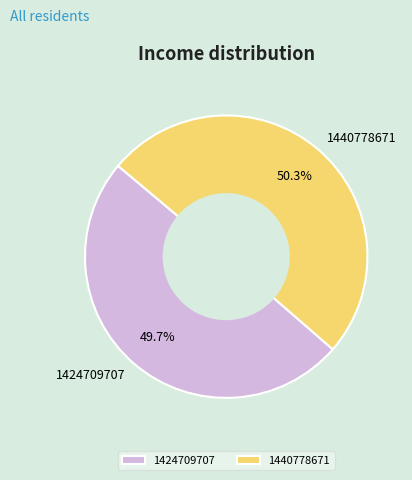

To the nearest percent, what portion does 1440778671 represent?

50%